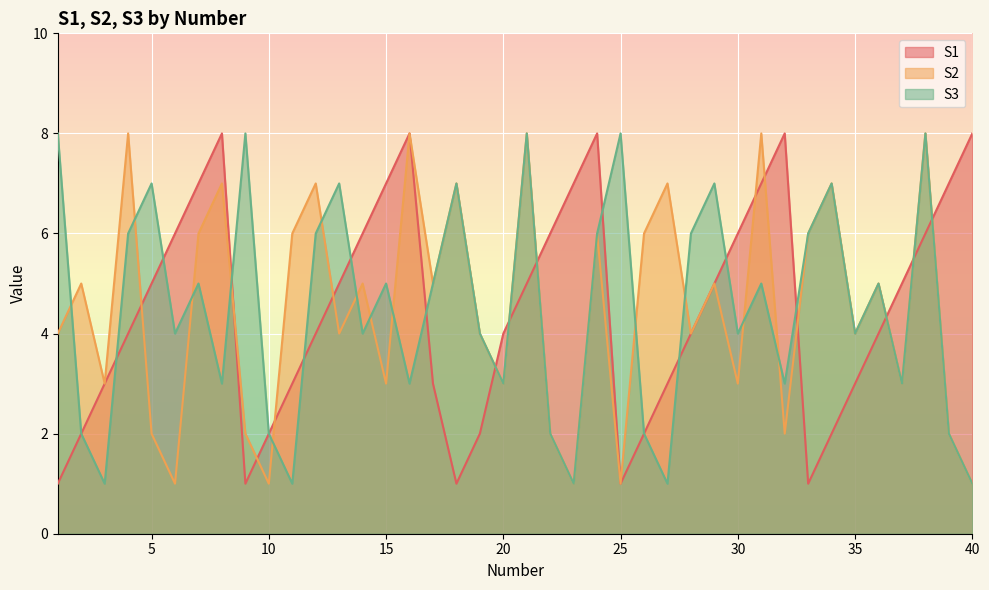

How many lines are shown in the chart?

3